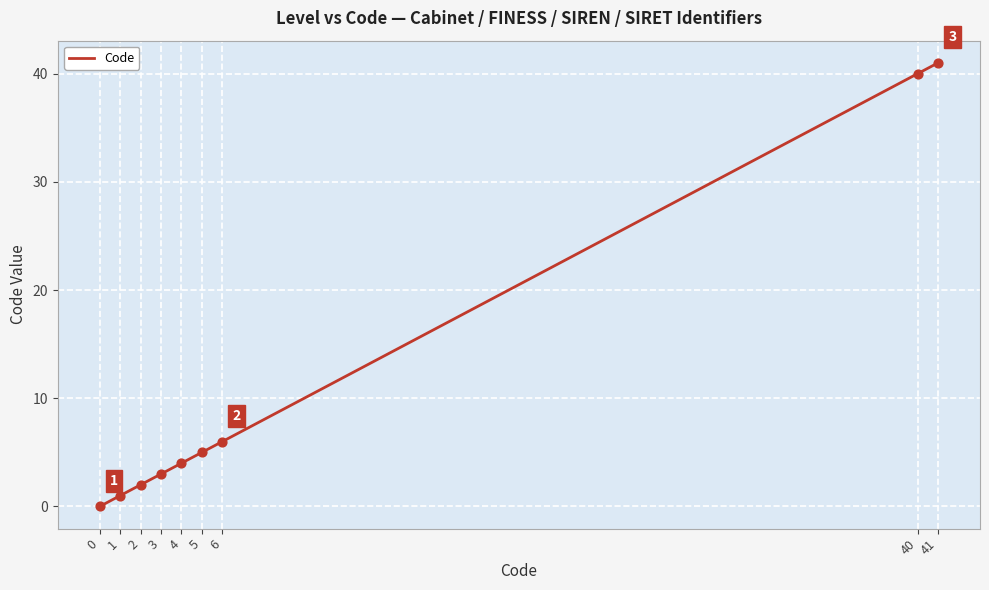

Between 2 and 5, which is larger?

5